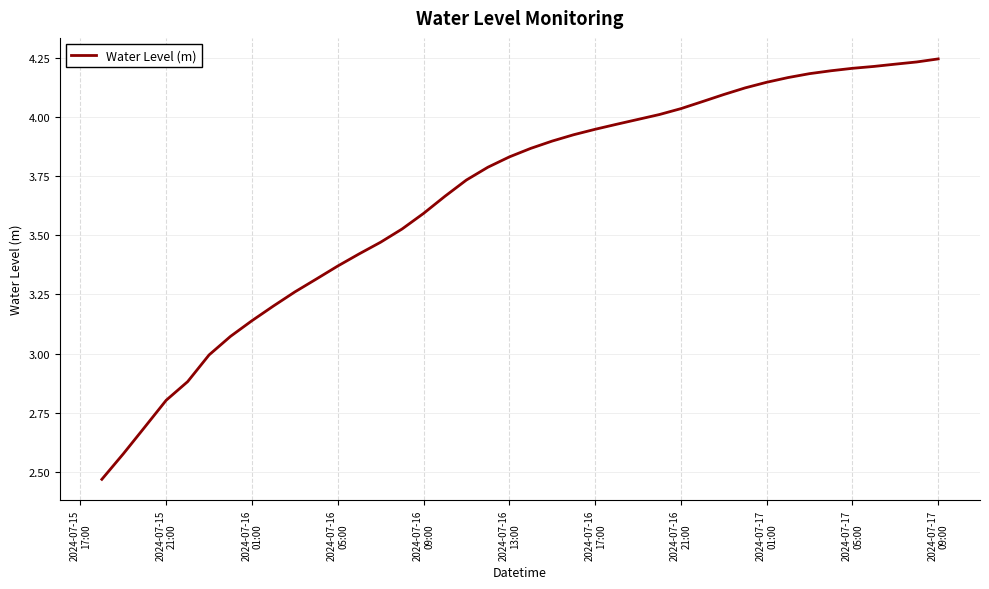

What is the difference between the maximum and minimum values?

1.8